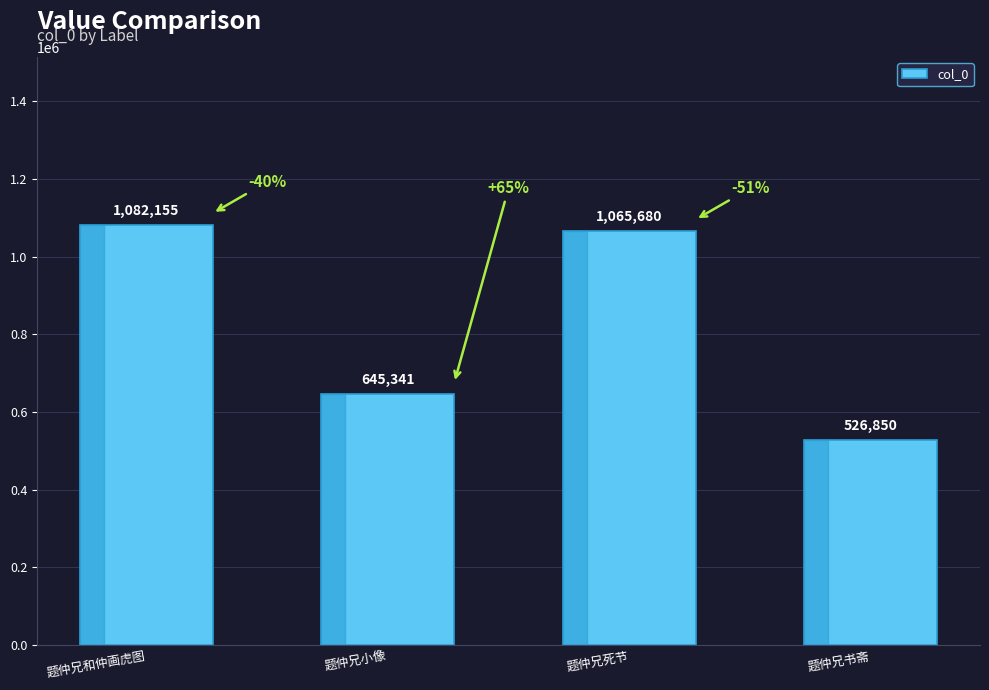

List the labels in order of value, smallest first.

题仲兄书斋, 题仲兄小像, 题仲兄死节, 题仲兄和仲画虎图